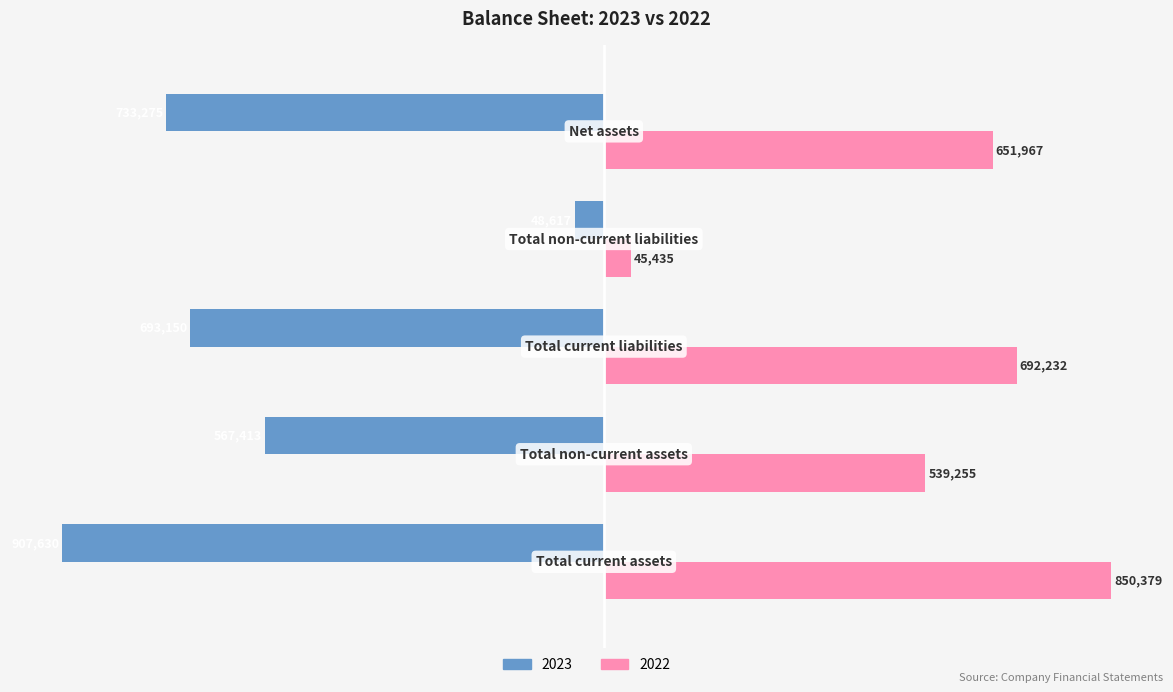

Which series has the widest spread of values?

2023